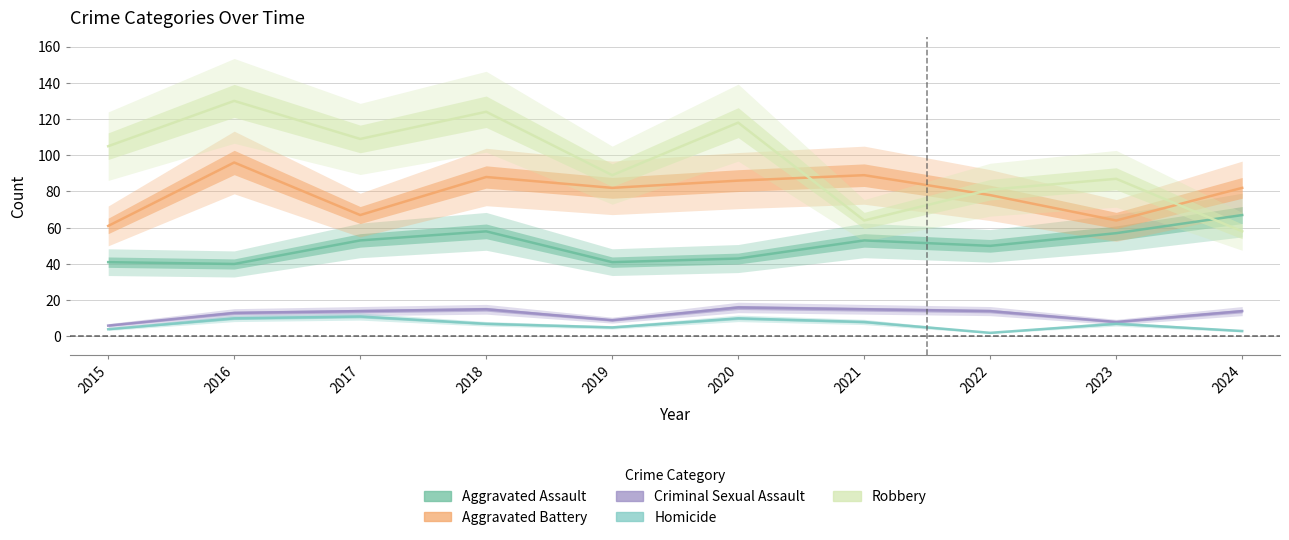

What is the value of the Aggravated Assault point at the 2nd from the left?

40